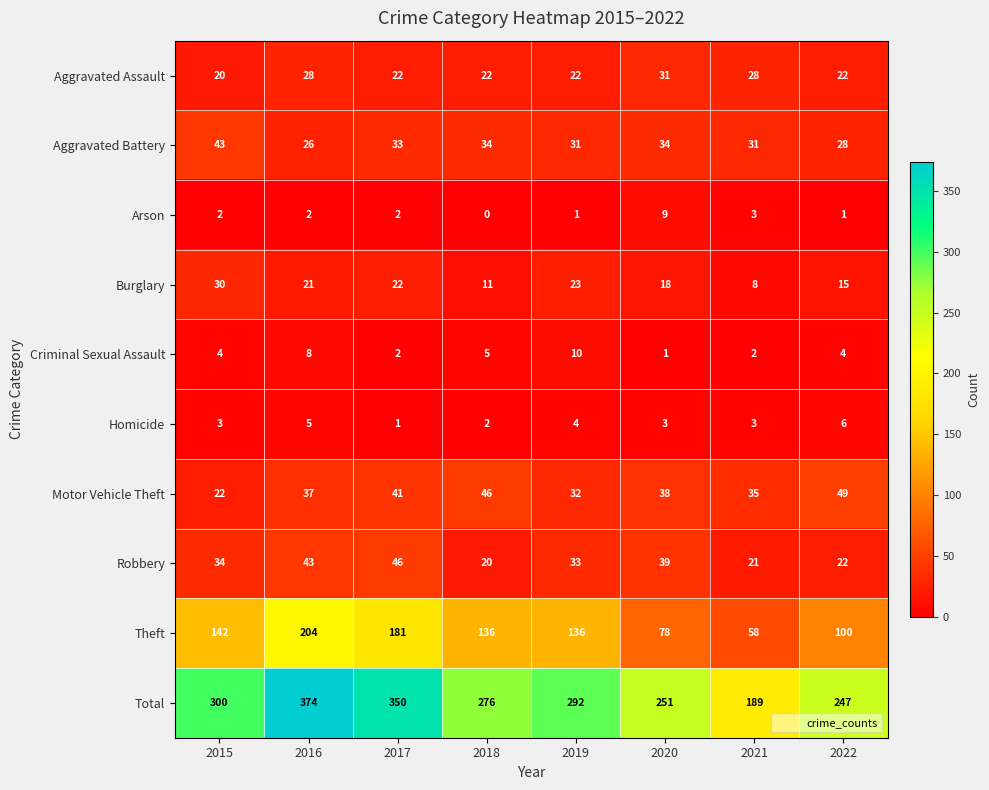

How many series are shown in this chart?

10